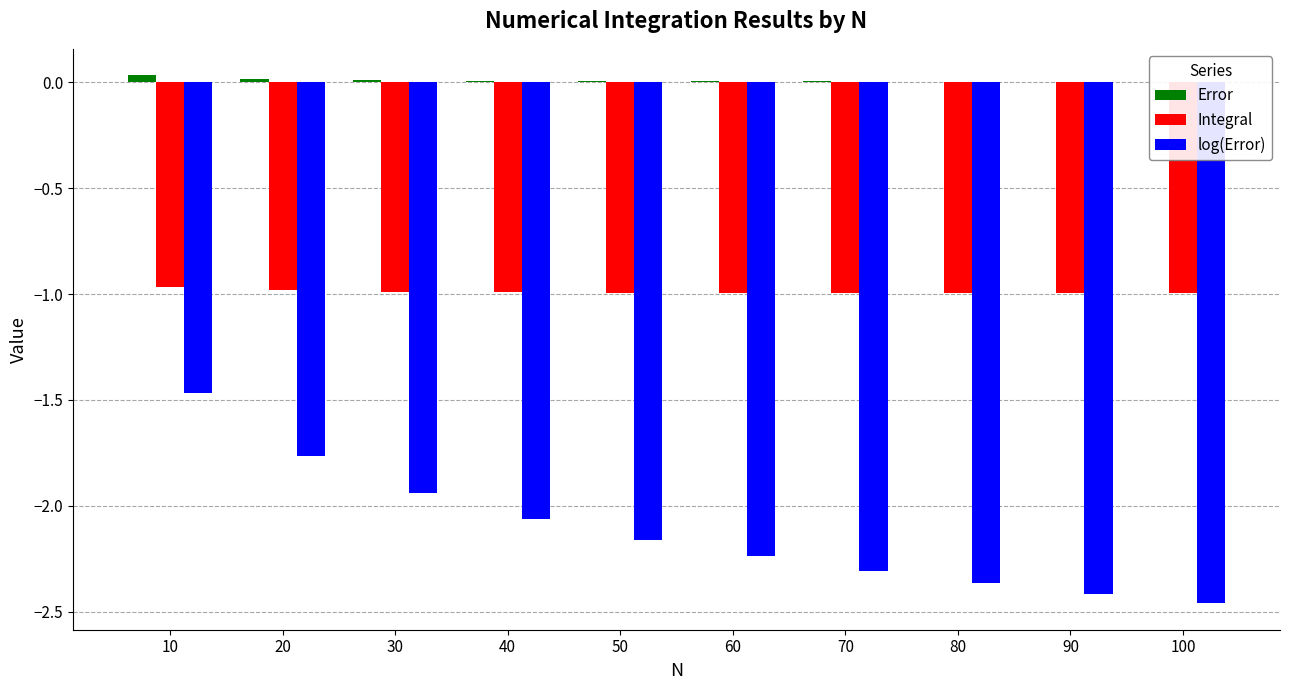

Is it true that log(Error) equals -2.2 at 50?

True